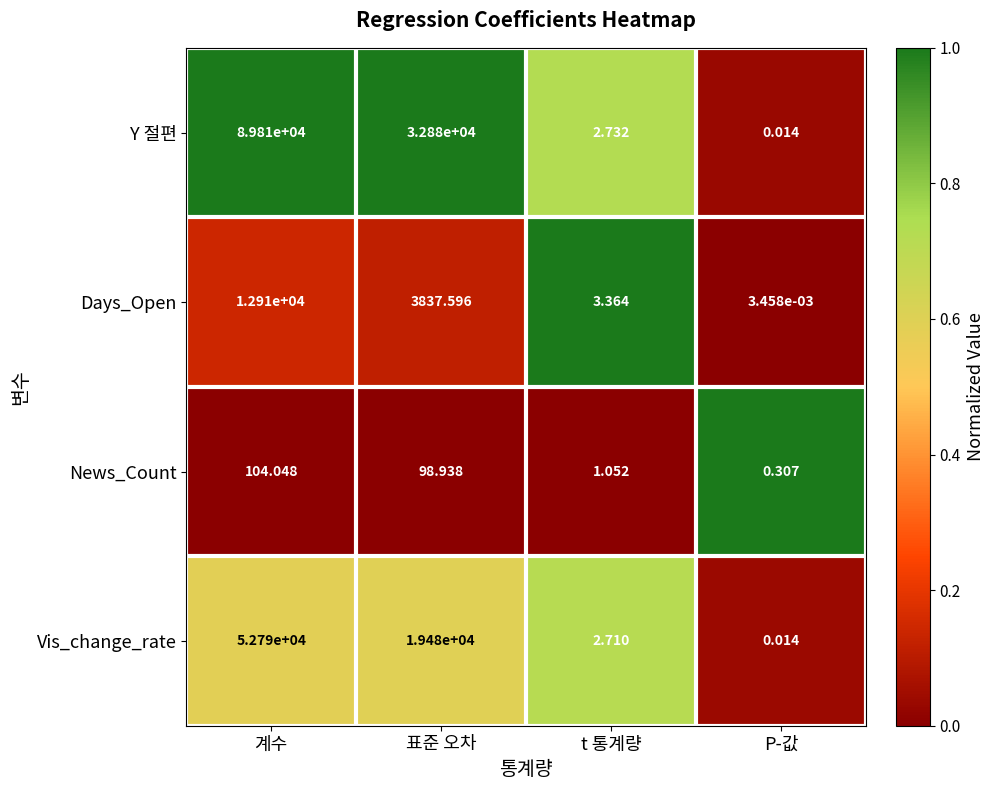

Which label corresponds to the smallest value in the chart?

P-값